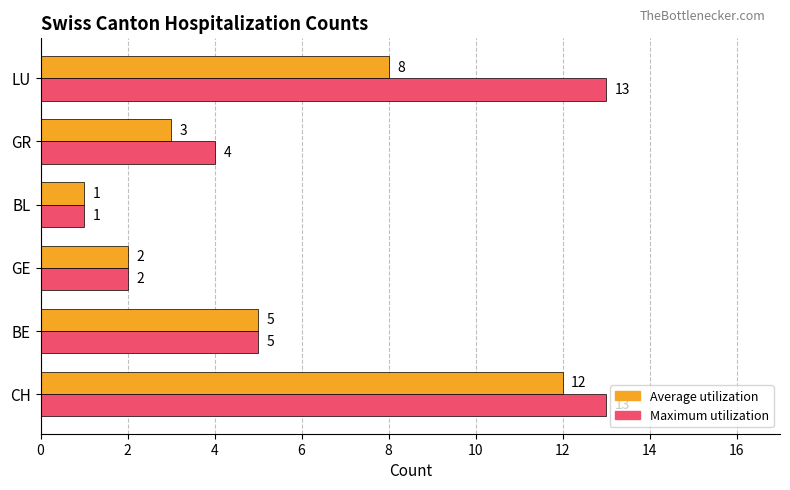

Which series has the widest spread of values?

Maximum utilization